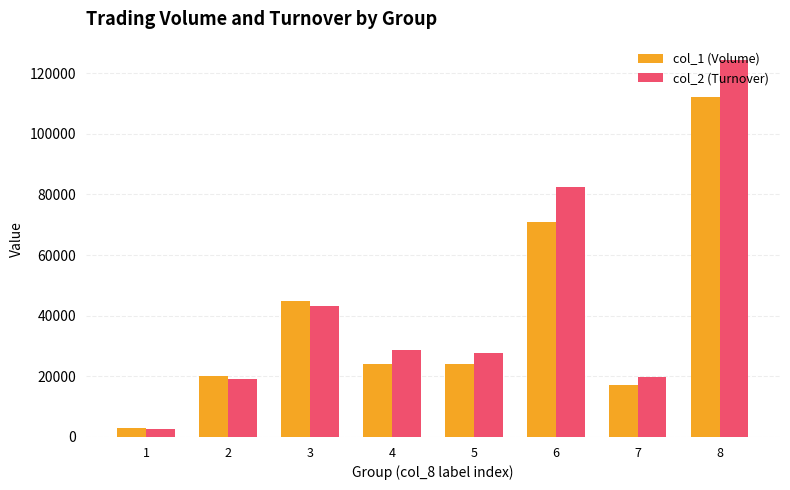

What is the difference between the highest and lowest values at 7?

2720